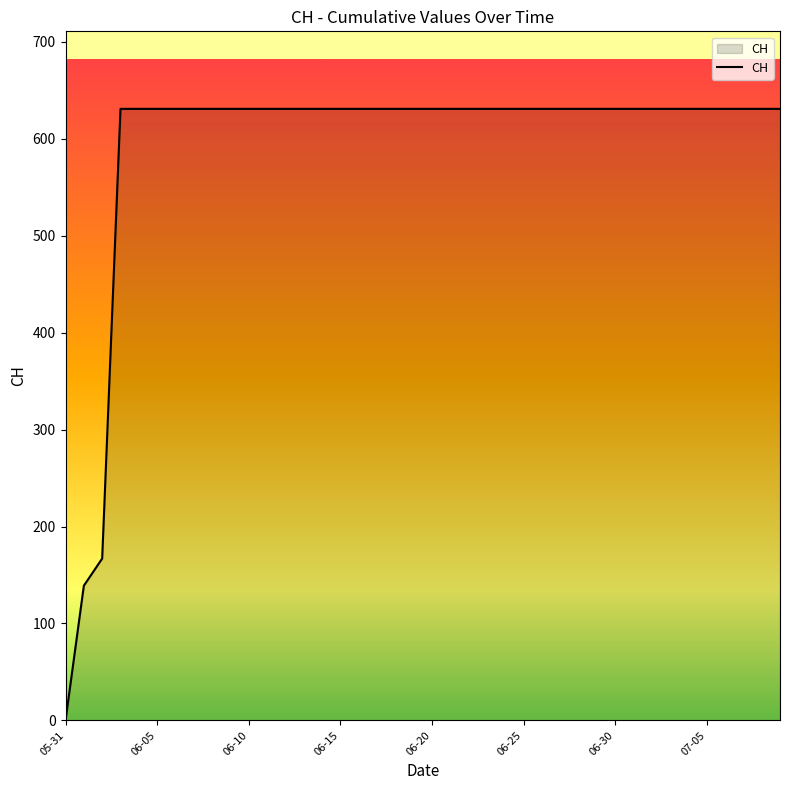

Reading right to left, list all the values displayed in this chart.

631	631	631	631	631	631	631	631	631	631	631	631	631	631	631	631	631	631	631	631	631	631	631	631	631	631	631	631	631	631	631	631	631	631	631	631	631	167	139	0